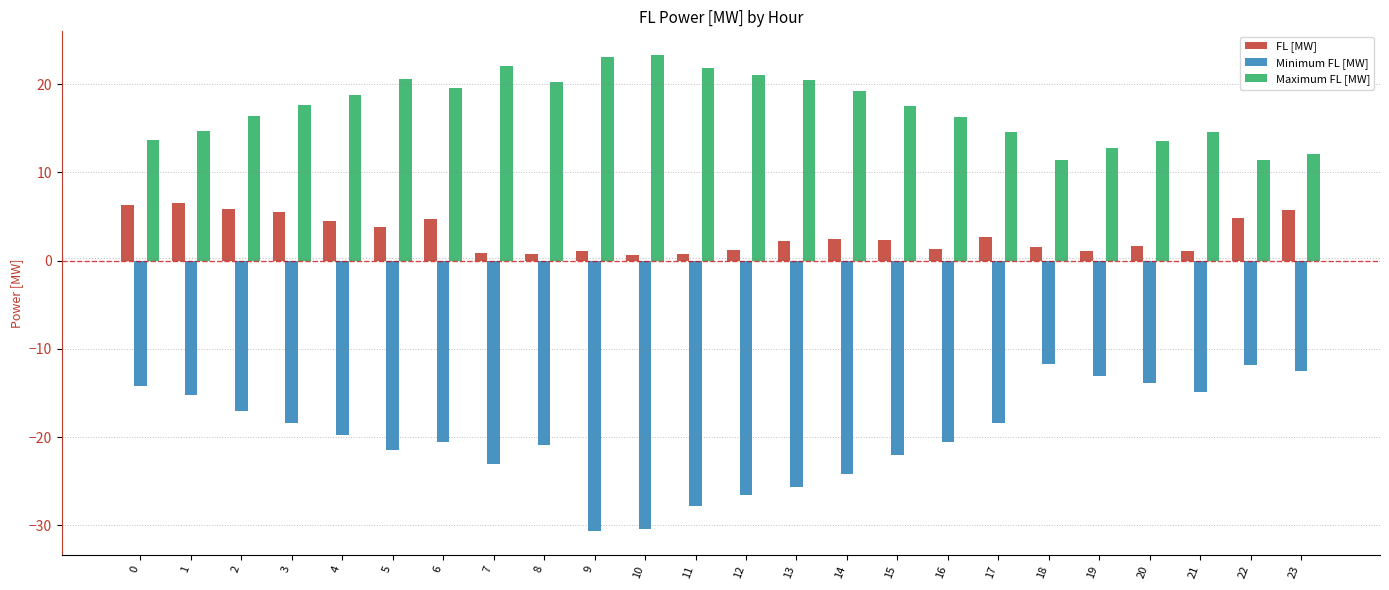

What is the total value across all series at 0?

5.8